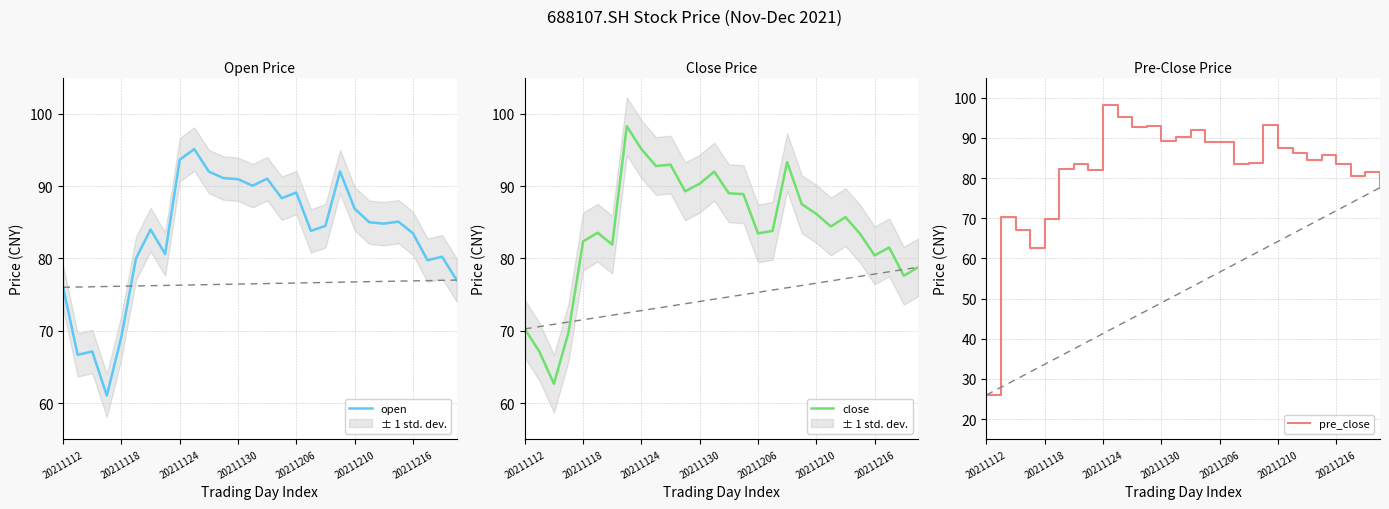

What is the minimum value shown in the chart?

26.0